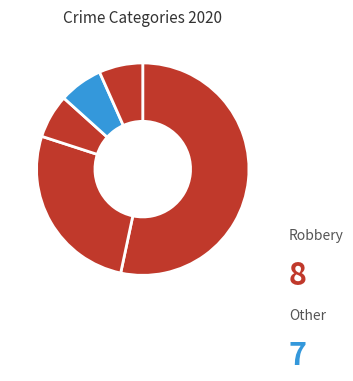

How many slices are in this pie chart?

5